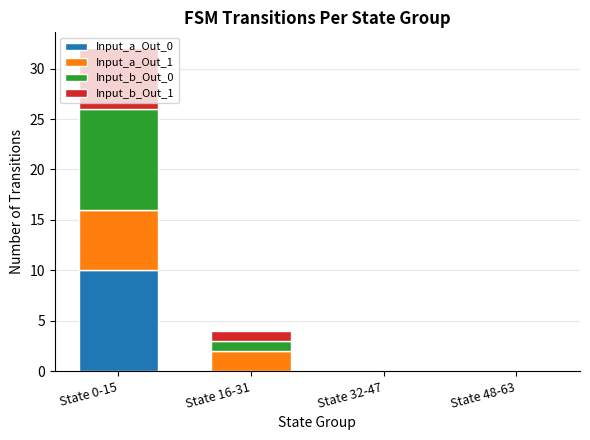

Is it true that Input_a_Out_0 equals 5 at State 0-15?

False